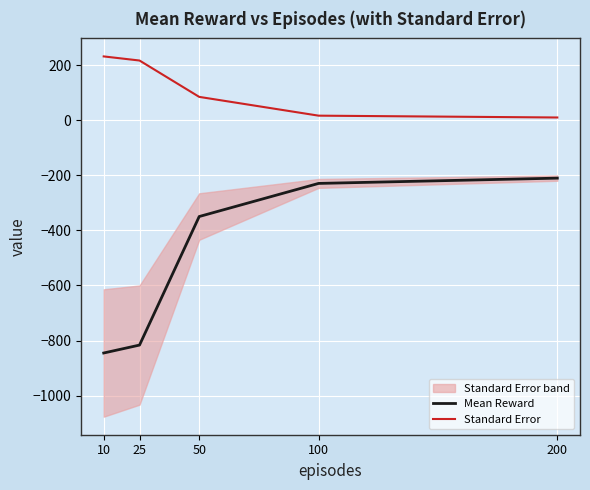

Which series has the largest total across all categories?

Standard Error